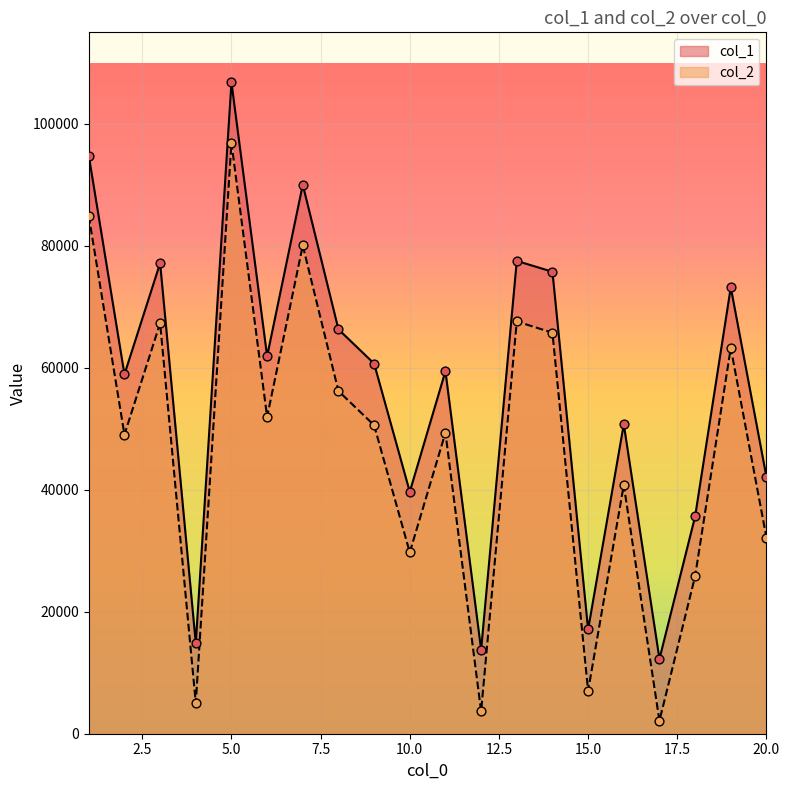

What is the total value across all series at 13?

145122